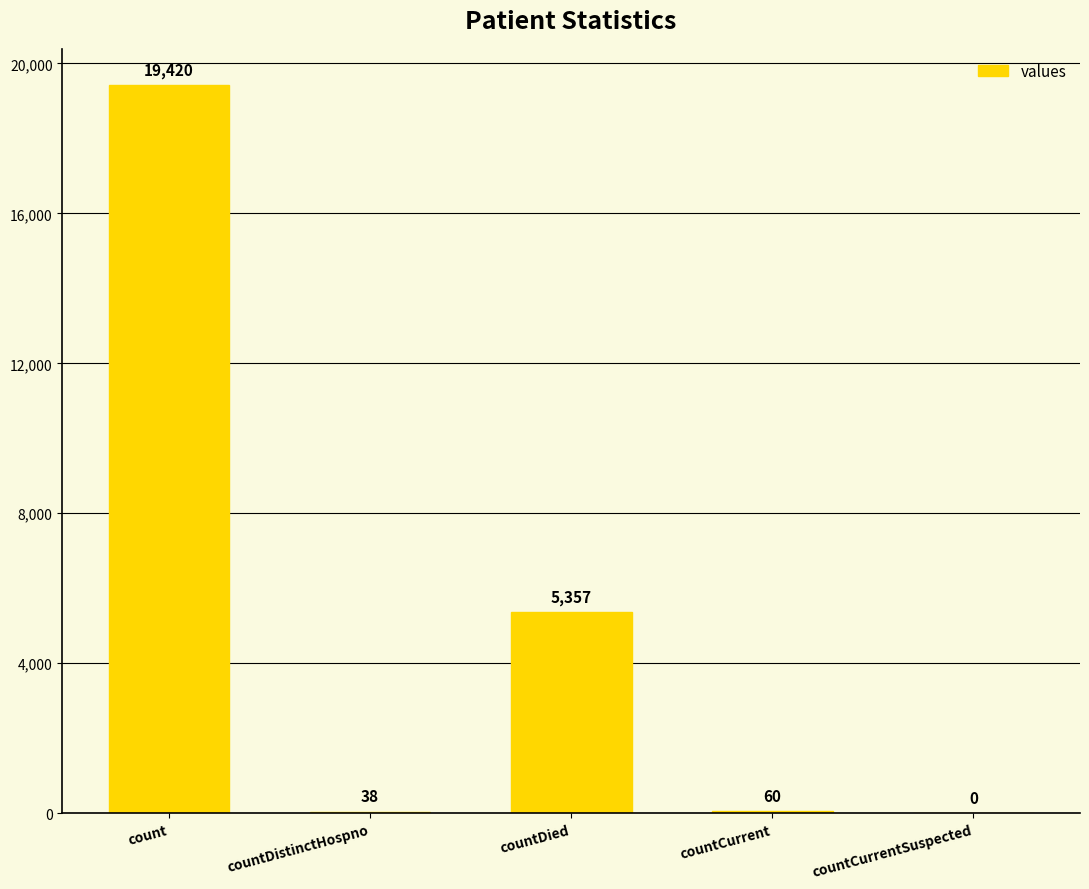

Reading left to right, what are all the values shown in this chart?

19420	38	5357	60	0